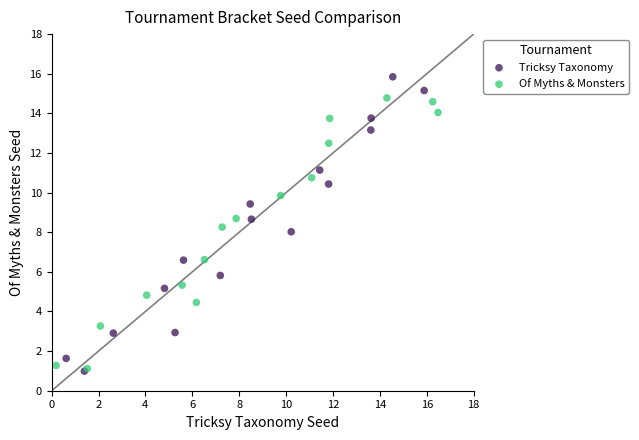

Which series reaches the maximum Y coordinate?

Tricksy Taxonomy